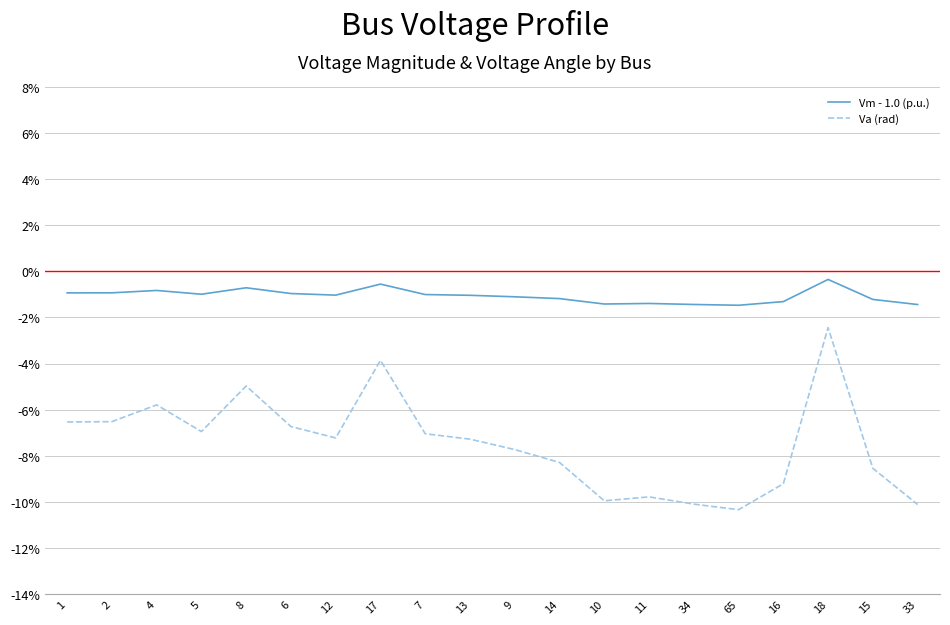

Is it true that Va (rad) equals -0.1 at 33?

True